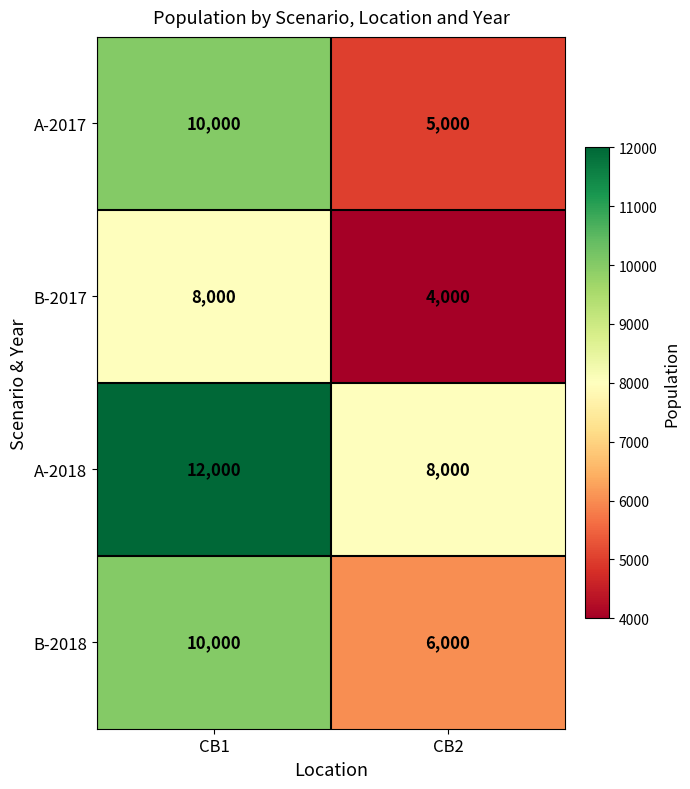

What is the sum of the A-2018 values at CB2 and CB1?

20000